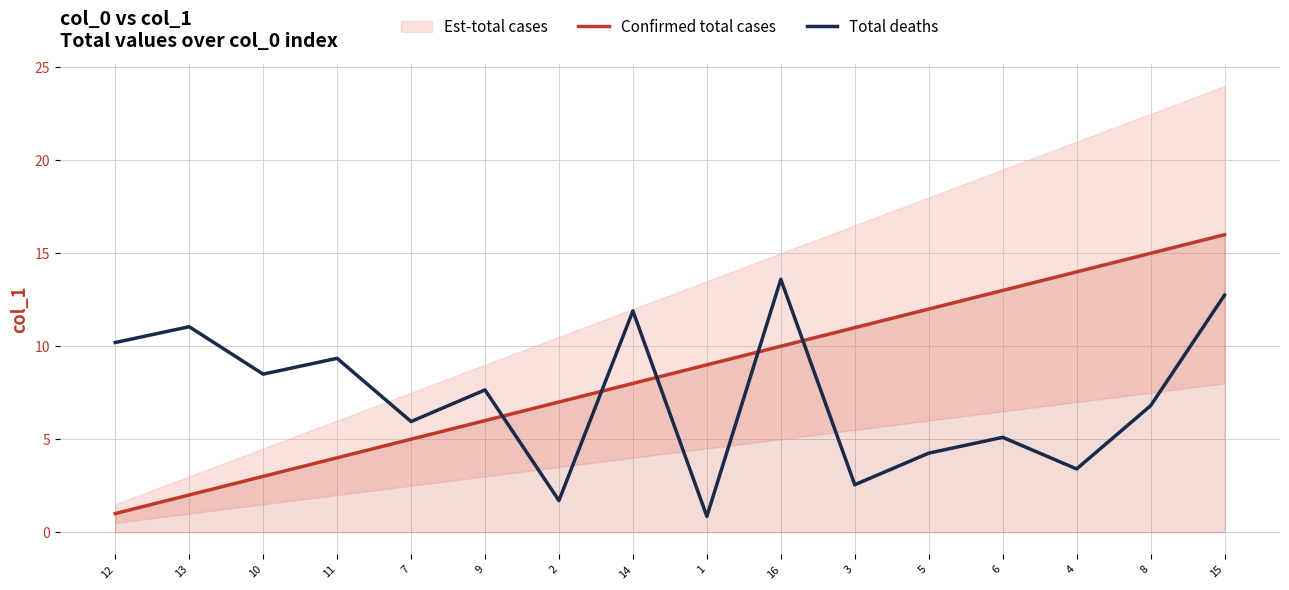

What is the difference between the Total deaths values at 6 and 1?

4.2